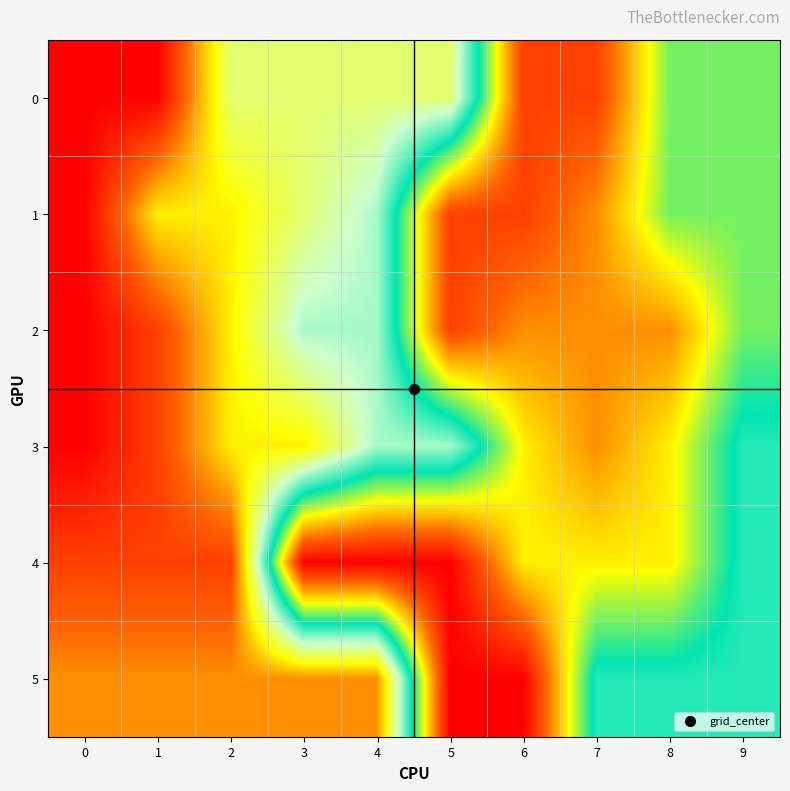

Which series has the largest total across all categories?

4